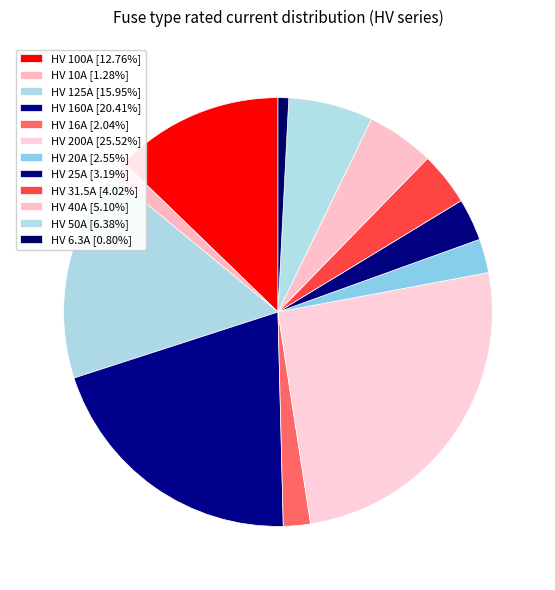

How many segments does this pie chart have?

12